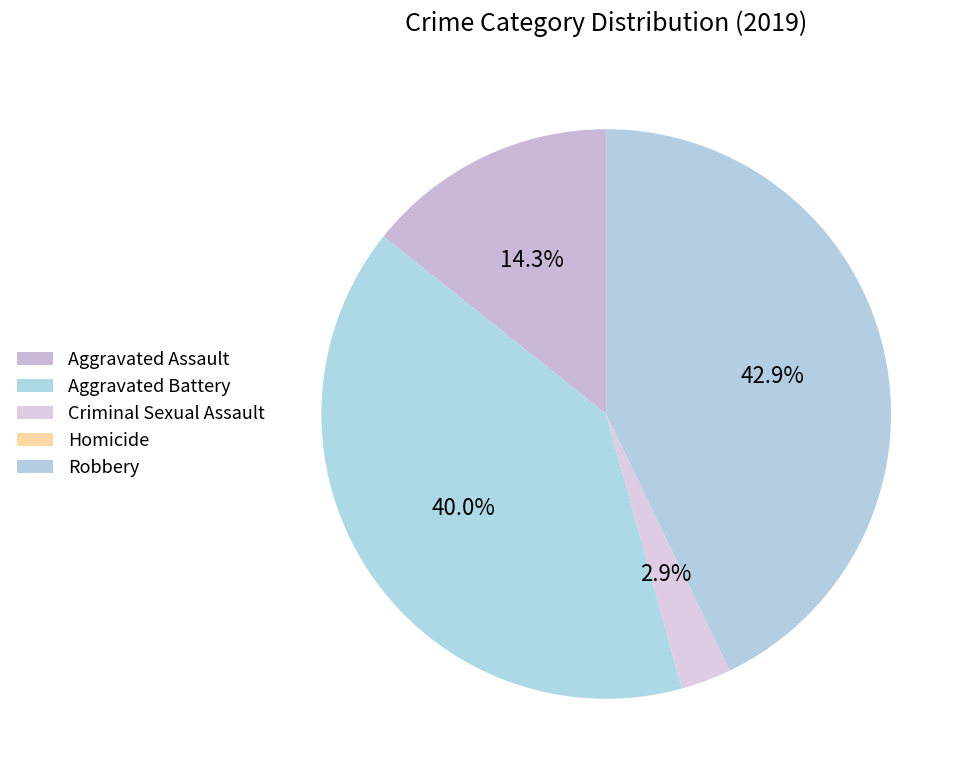

Is there any slice that represents more than half of the pie?

No